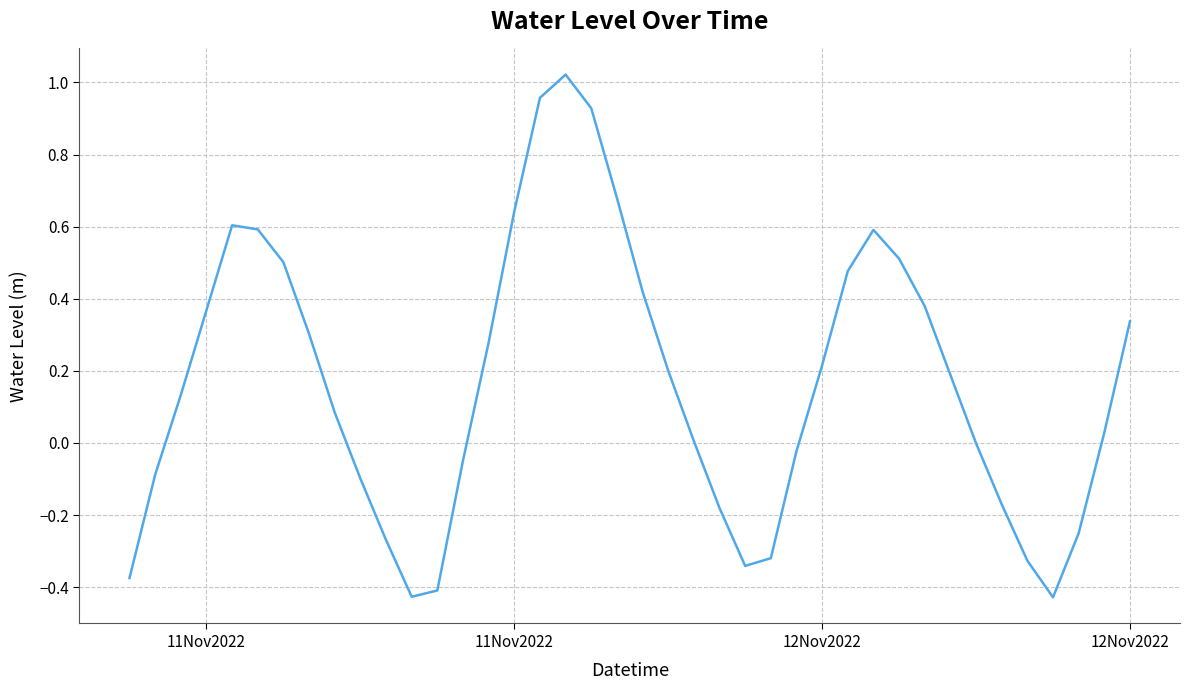

What is the difference between the maximum and minimum values?

1.4